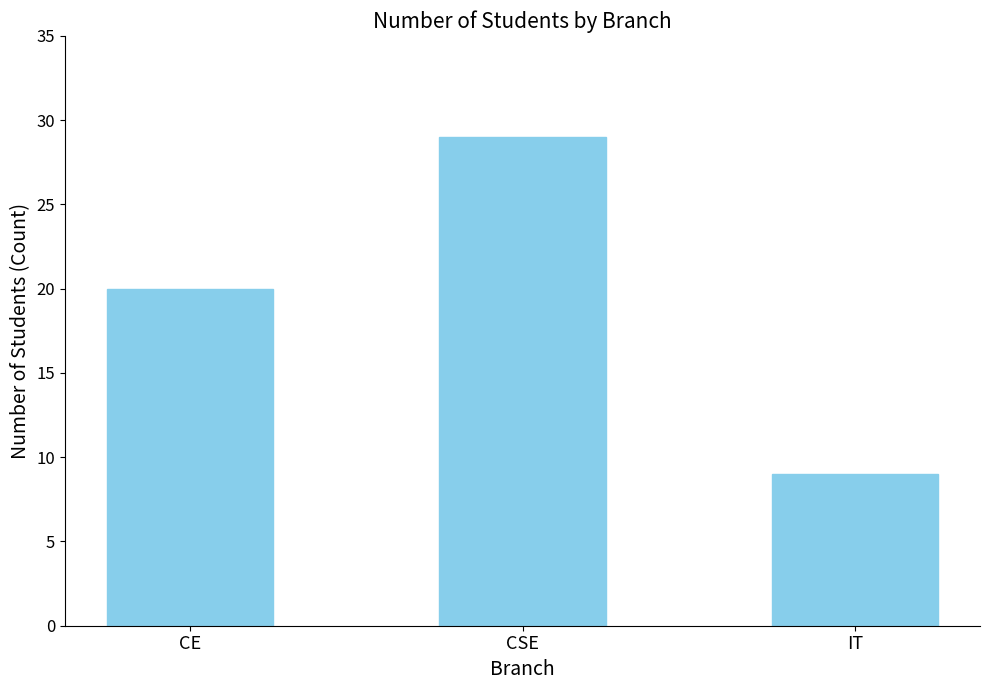

What is the difference between the maximum and minimum values?

20